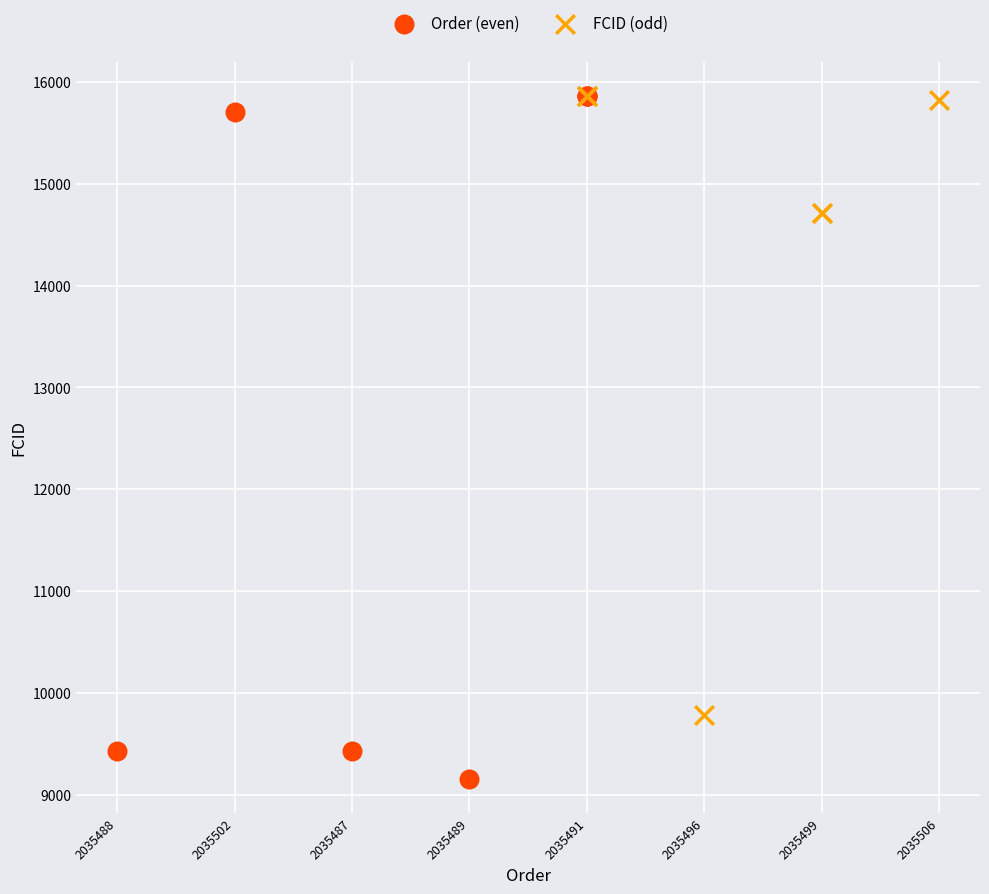

Which series reaches the minimum Y coordinate?

Order (even)